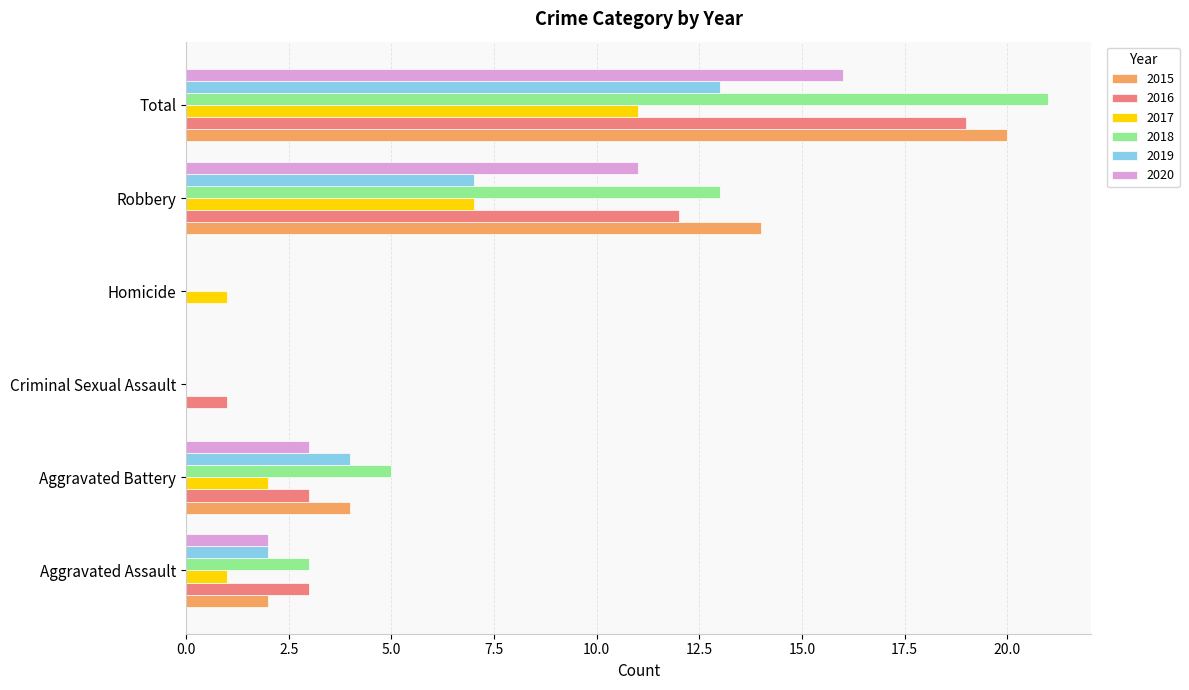

Which series changed the most between Criminal Sexual Assault and Robbery?

2015